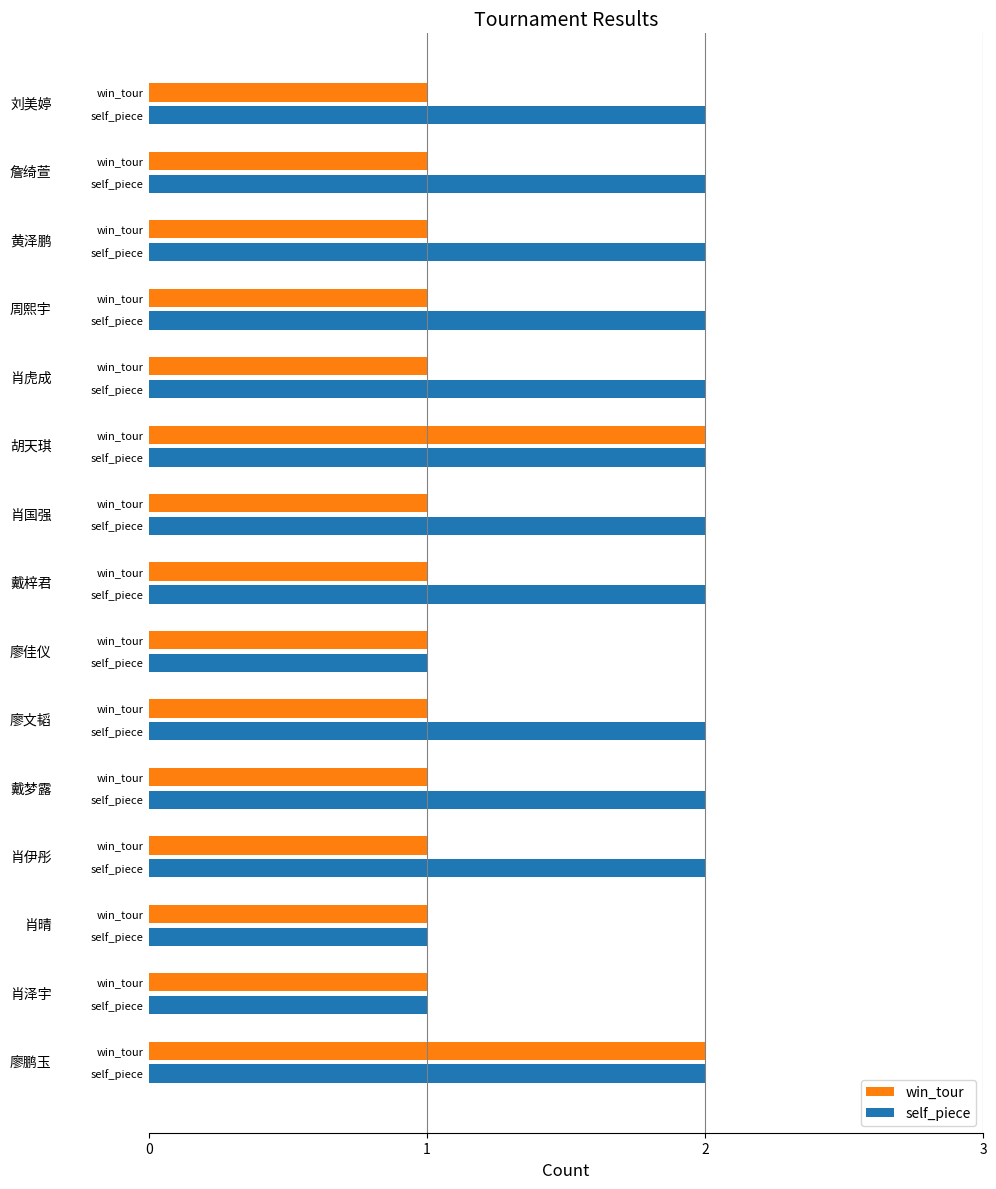

Where is win_tour nearest to the value 1?

1